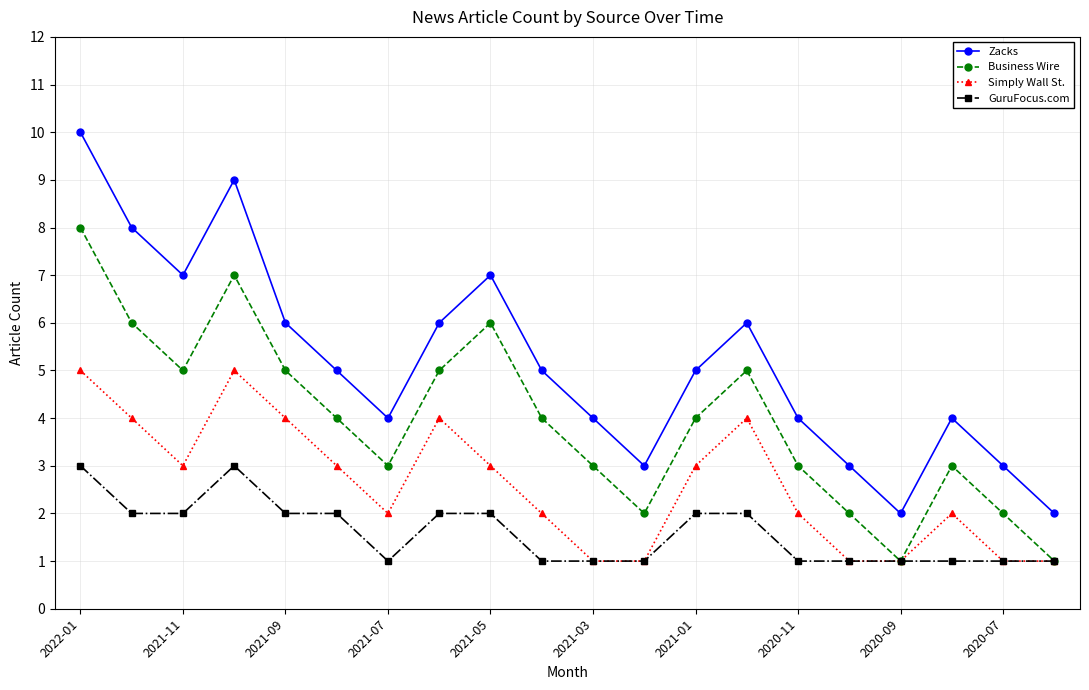

What is the value of the Business Wire point at the 6th from the left?

4